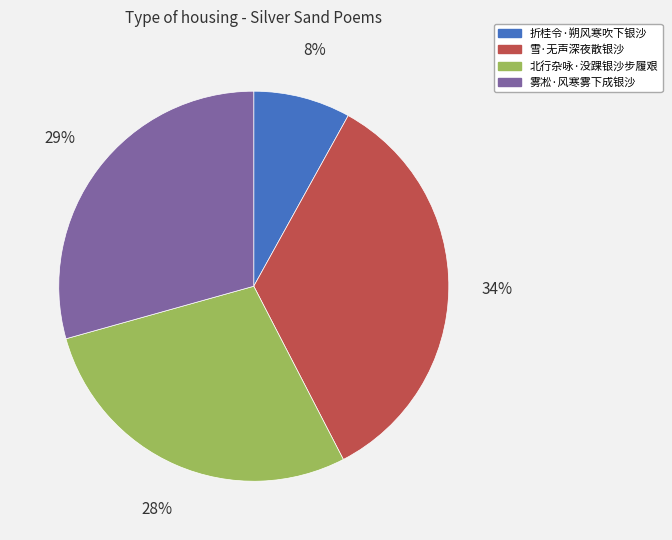

True or false: 雾凇·风寒雾下成银沙 accounts for 29% of the total.

True